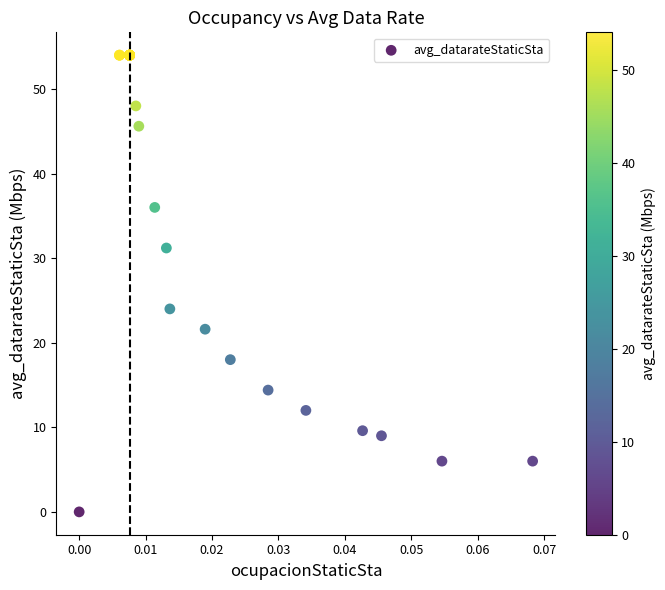

What Y value in the scatter plot is closest to 27?

24.0